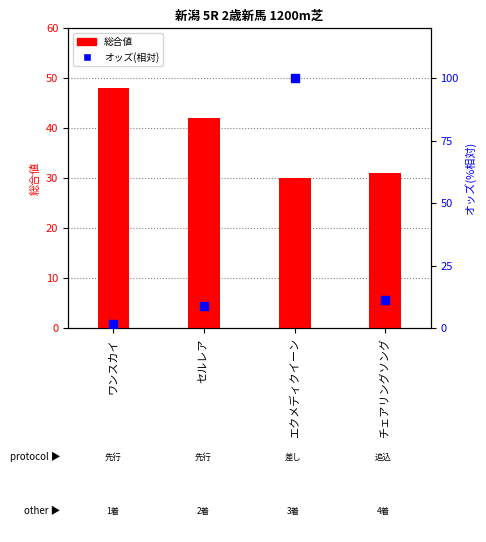

Which series has the widest spread of Y values?

オッズ(相対)